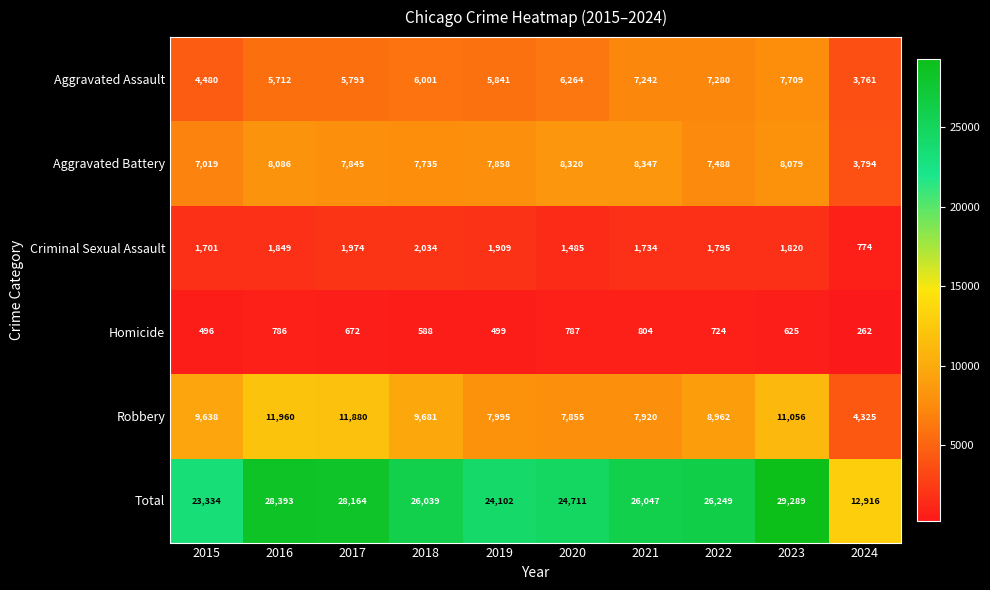

What is the smallest value displayed?

262